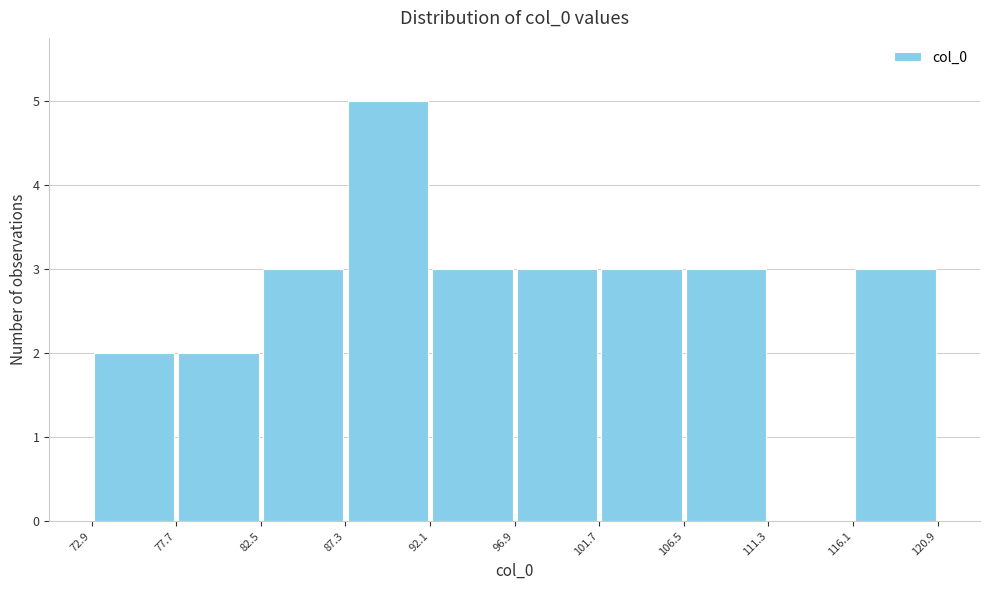

Reading left to right, transcribe this chart: for each bar, give the range it covers on the x-axis and its height. The values are not printed on the chart, so give them approximately, as read against the axis.

72.9 to 77.7: 2
77.7 to 82.5: 2
82.5 to 87.3: 3
87.3 to 92.1: 5
92.1 to 96.9: 3
96.9 to 101.7: 3
101.7 to 106.5: 3
106.5 to 111.3: 3
111.3 to 116.1: 0
116.1 to 120.9: 3